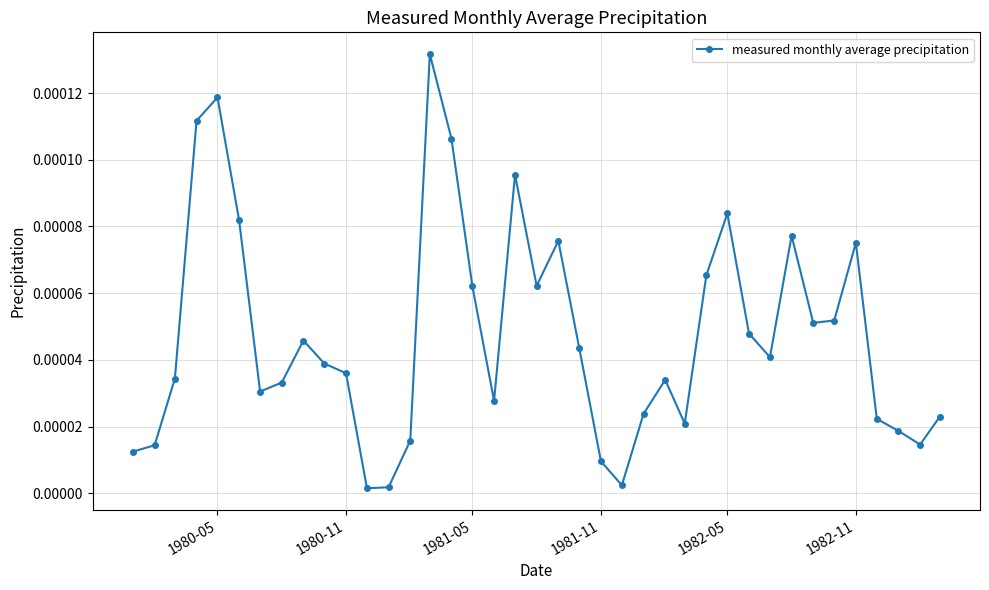

How many lines are shown in the chart?

1